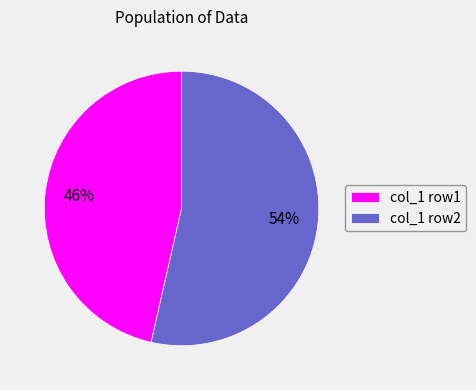

Which category has the biggest portion of the pie?

col_1 row2